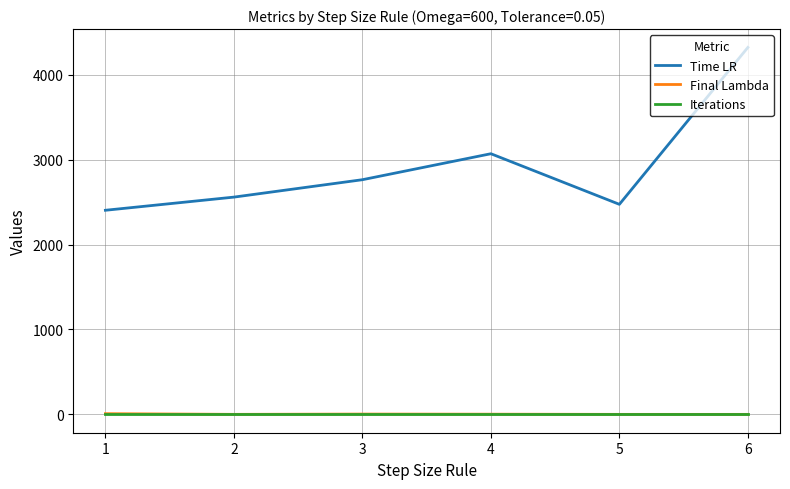

At which label does Time LR reach its minimum?

1